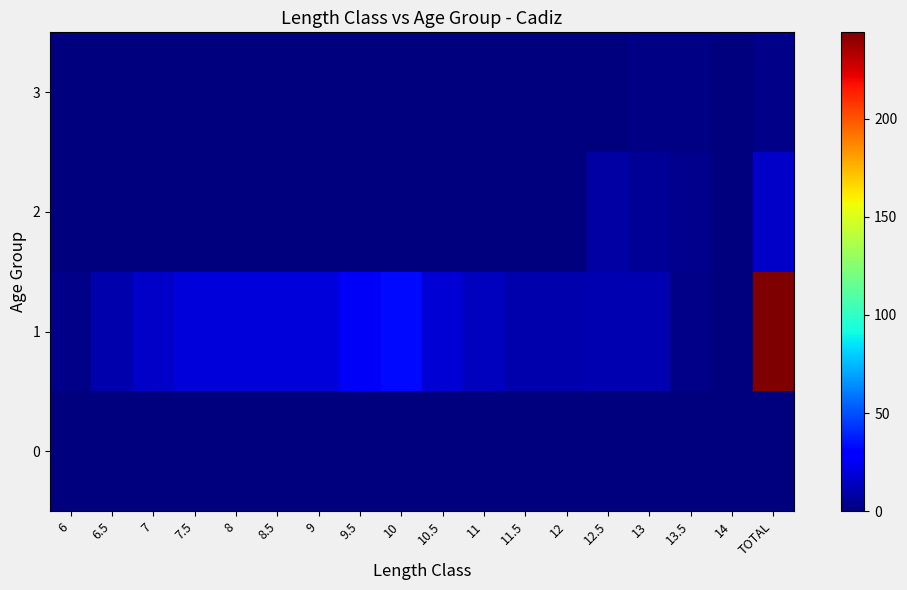

Reading left to right, what are all the values shown in this chart?

0: 6=0	6.5=0	7=0	7.5=0	8=0	8.5=0	9=0	9.5=0	10=0	10.5=0	11=0	11.5=0	12=0	12.5=0	13=0	13.5=0	14=0	TOTAL=0
1: 6=2	6.5=10	7=16	7.5=20	8=20	8.5=20	9=20	9.5=26	10=33	10.5=19	11=14	11.5=10	12=10	12.5=11	13=11	13.5=2	14=0	TOTAL=244
2: 6=0	6.5=0	7=0	7.5=0	8=0	8.5=0	9=0	9.5=0	10=0	10.5=0	11=0	11.5=0	12=0	12.5=8	13=5	13.5=3	14=0	TOTAL=16
3: 6=0	6.5=0	7=0	7.5=0	8=0	8.5=0	9=0	9.5=0	10=0	10.5=0	11=0	11.5=0	12=0	12.5=0	13=1	13.5=1	14=0	TOTAL=2